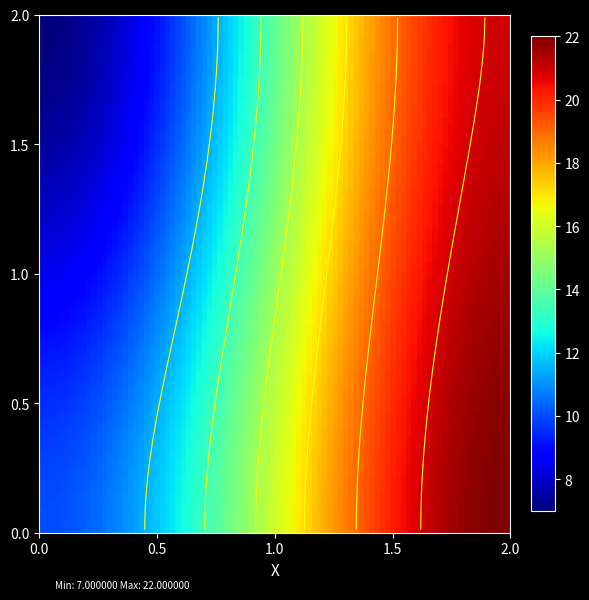

At how many categories does at least one series exceed 17?

2